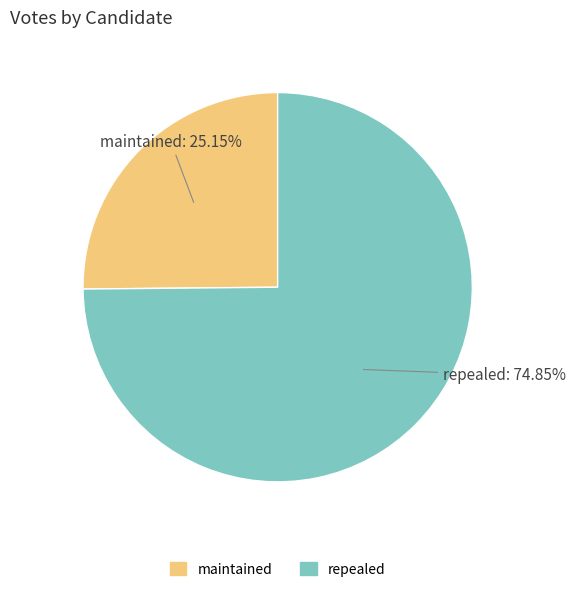

What is the ratio of the value at maintained to the value at repealed?

0.3